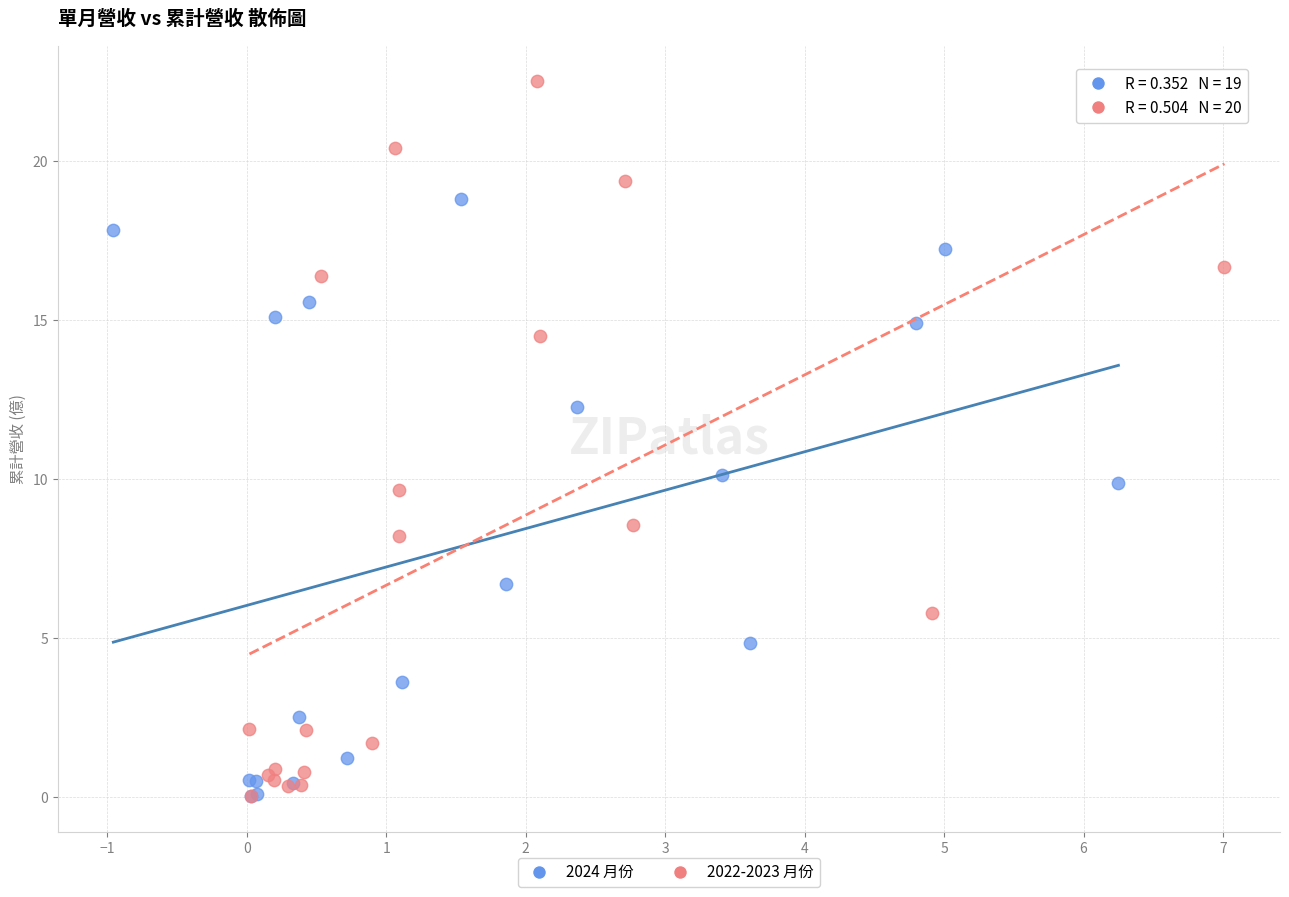

Which series reaches the maximum Y coordinate?

2022-2023 月份